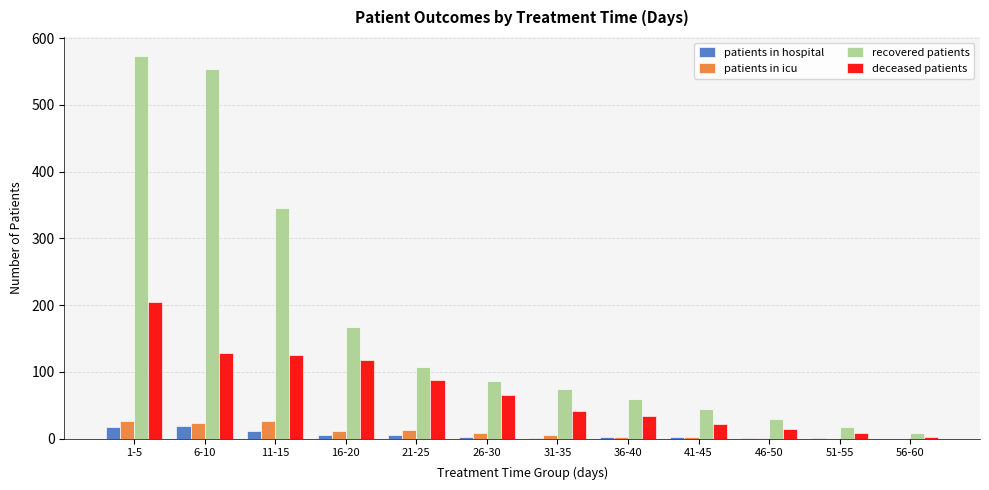

The value of recovered patients at 31-35 is 114. True or false?

False